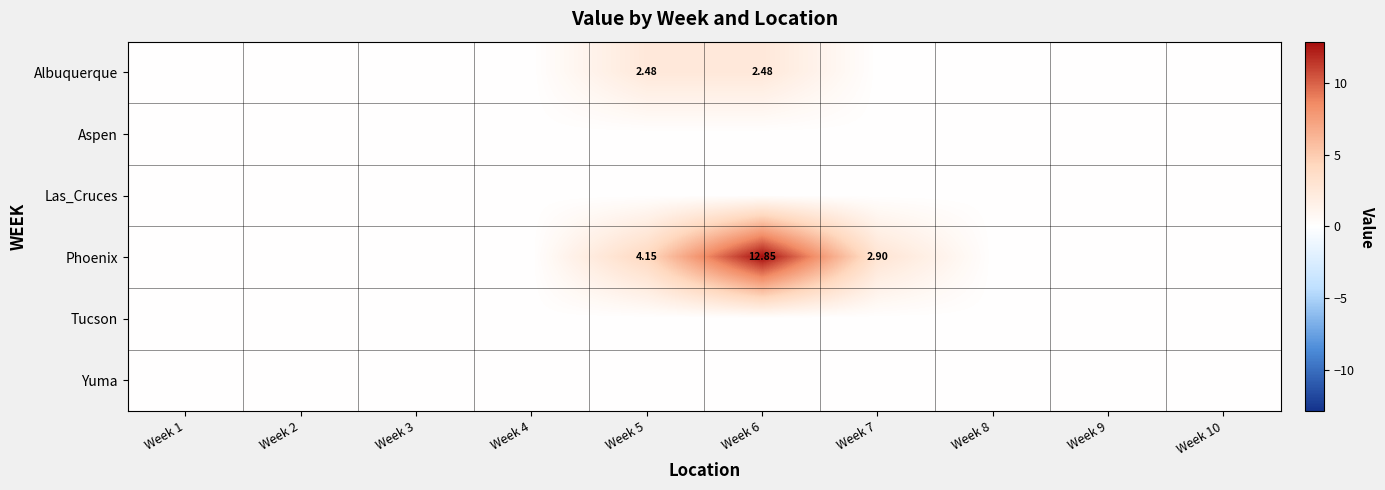

What is the total value across all series at Week 6?

15.3